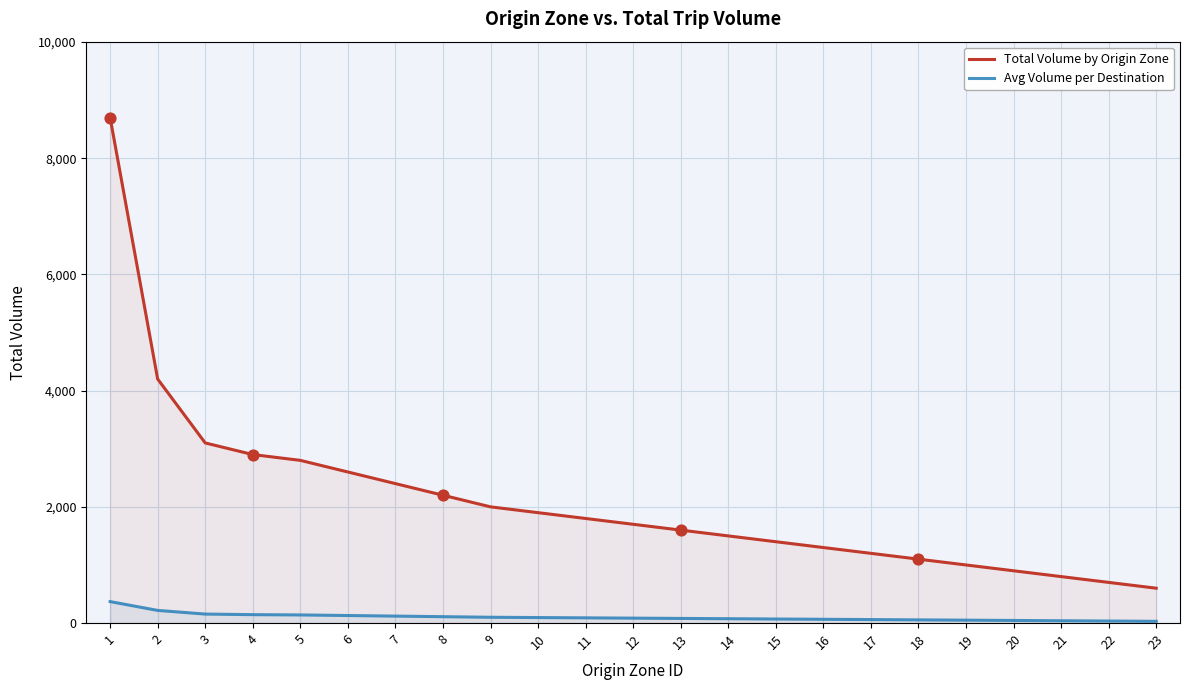

What are all the series names shown in the legend?

Total Volume by Origin Zone, Avg Volume per Destination